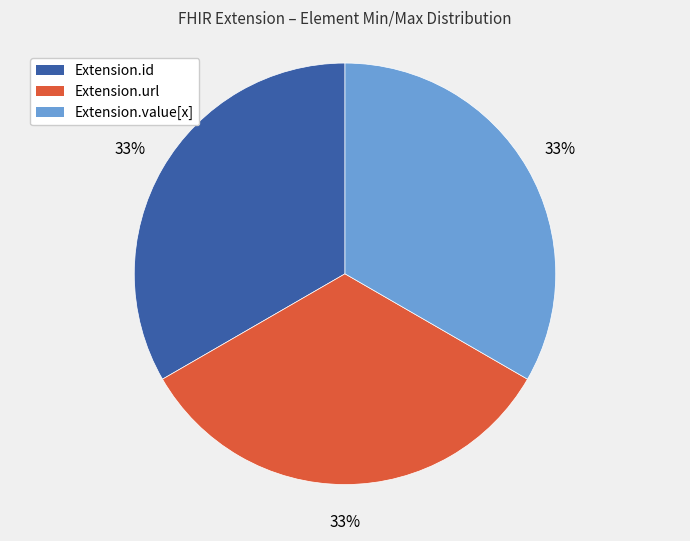

Does any single category account for the majority?

No